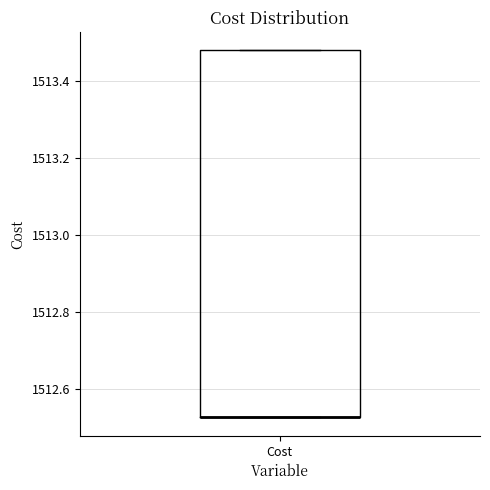

Read this box plot against the y-axis: the position of the median line, the range covered by the box, and the ends of both whiskers. The values are not printed on the chart, so give them approximately, as read against the axis.

median 1512.52 (drawn on the box's lower edge), box 1512.52 to 1513.48, whiskers 1512.52 to 1513.48